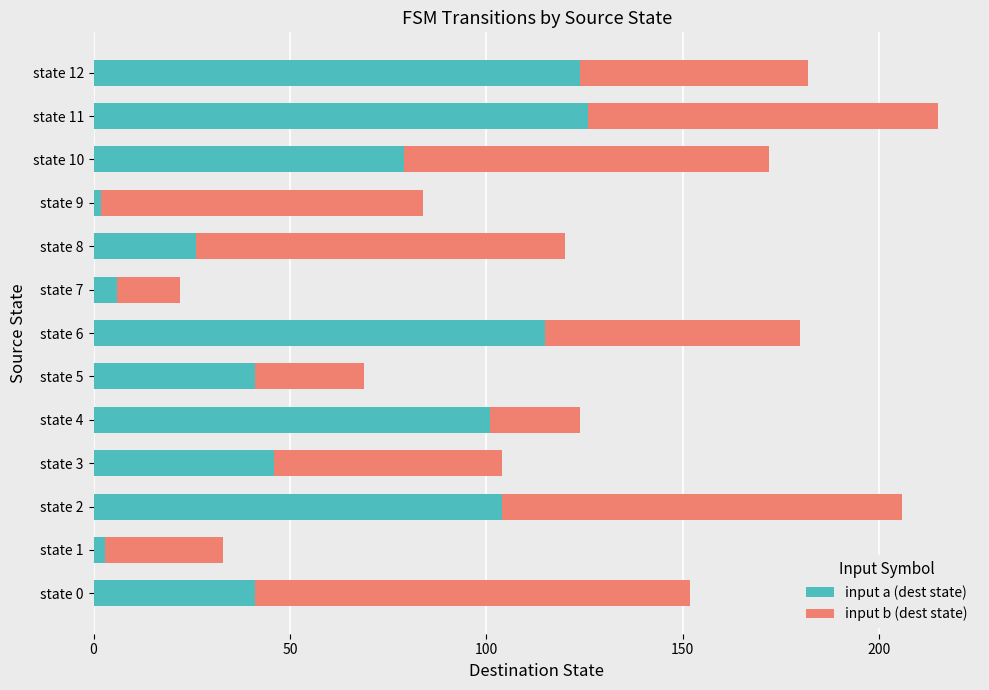

What is the highest value of the input a (dest state) series?

126